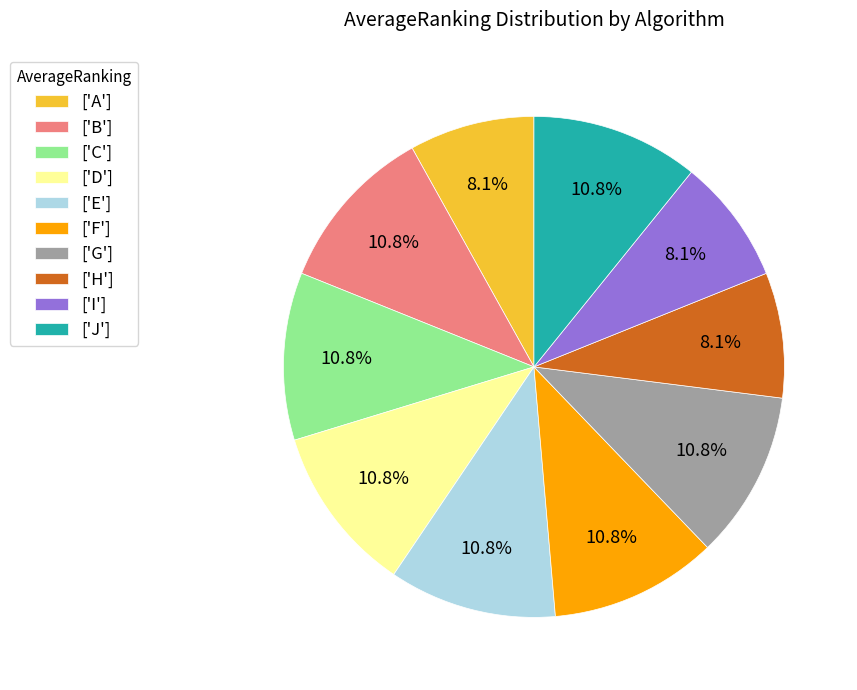

Do ['B'] and ['F'] together represent more than half of the pie?

No